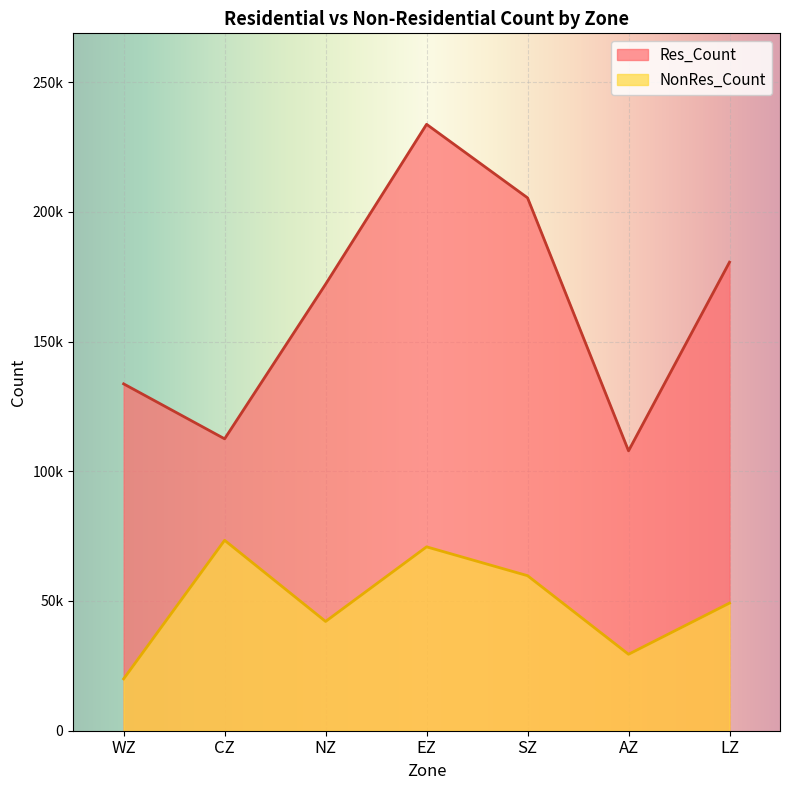

What are all the series names shown in the legend?

Res_Count, NonRes_Count